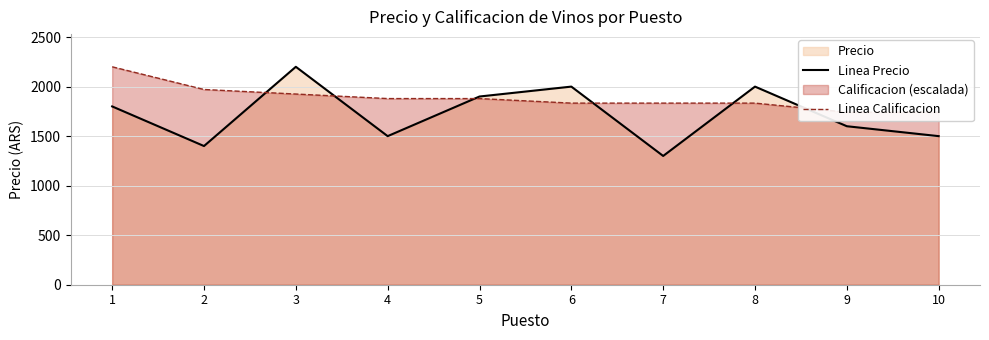

How many Linea Precio values are between 1500 and 2000?

7